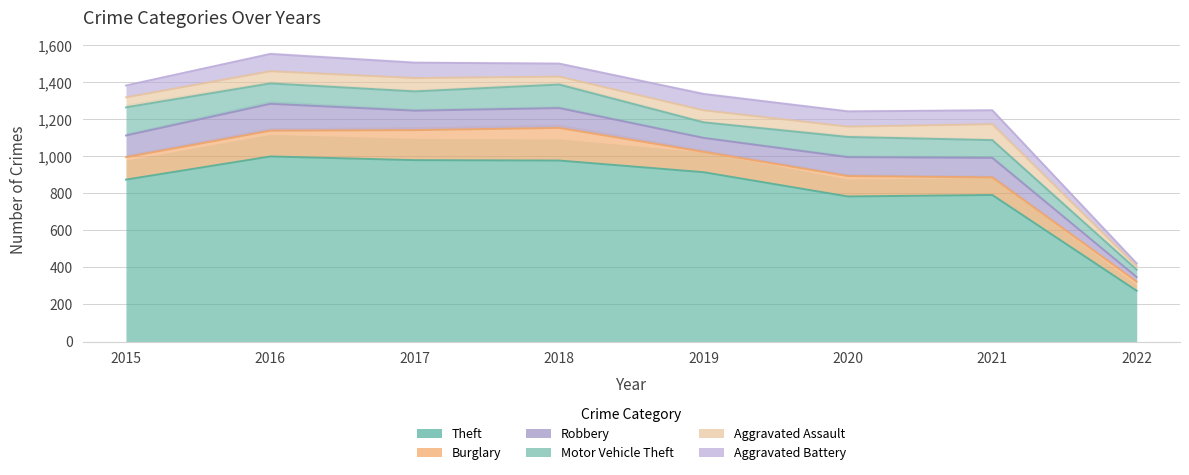

Which series has the widest spread of values?

Theft